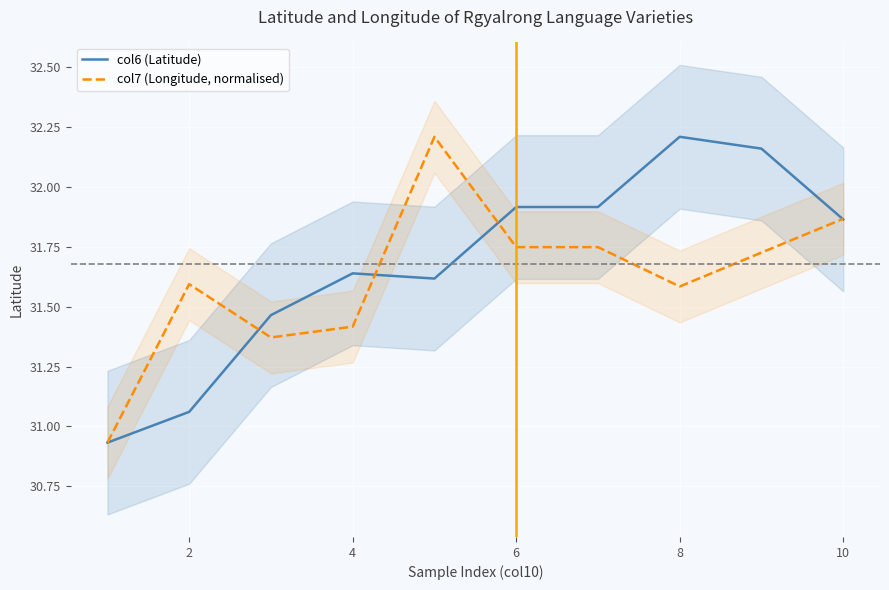

What is the value of the col6 (Latitude) point at the 10th from the left?

31.9